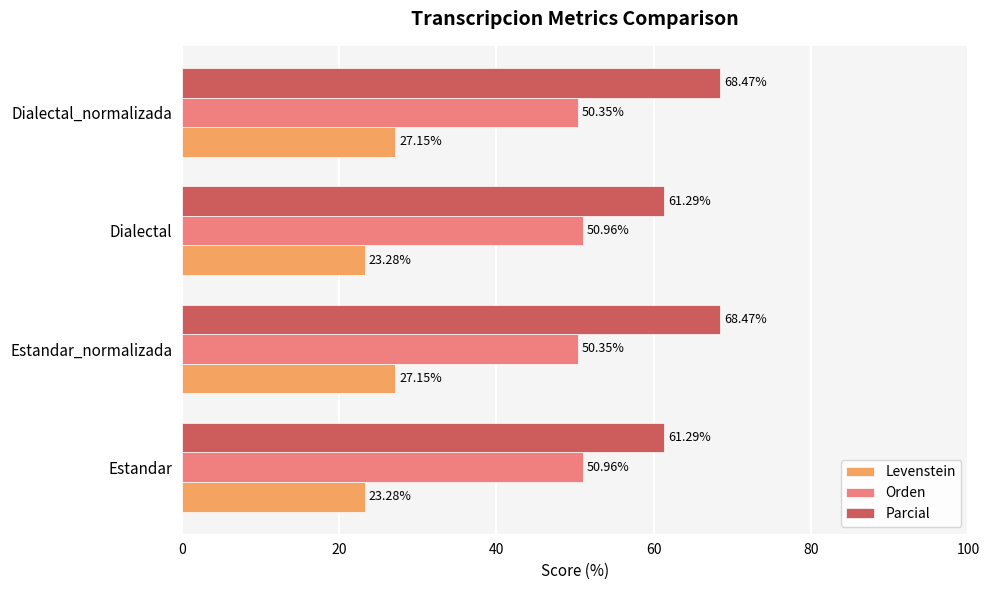

Rank the series by their average value, from highest to lowest.

Parcial, Orden, Levenstein